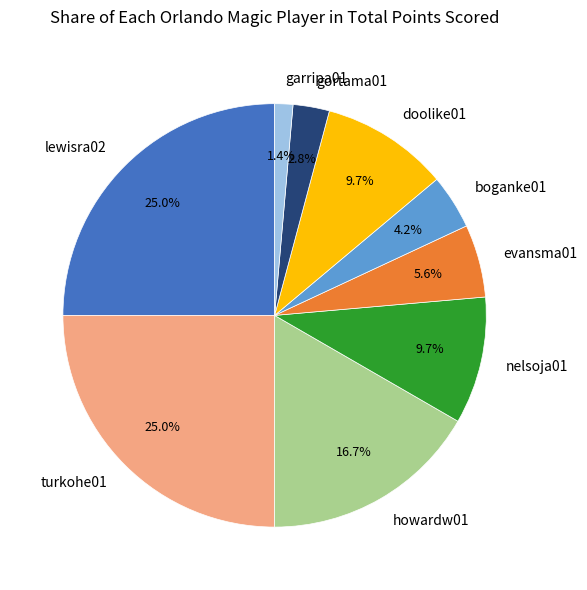

How many slices are in this pie chart?

9